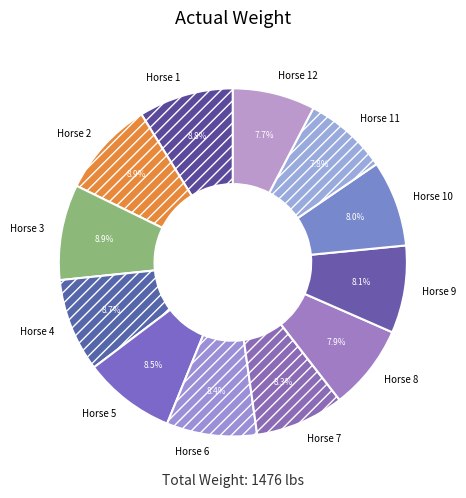

Is Horse 12 the majority of the pie?

No